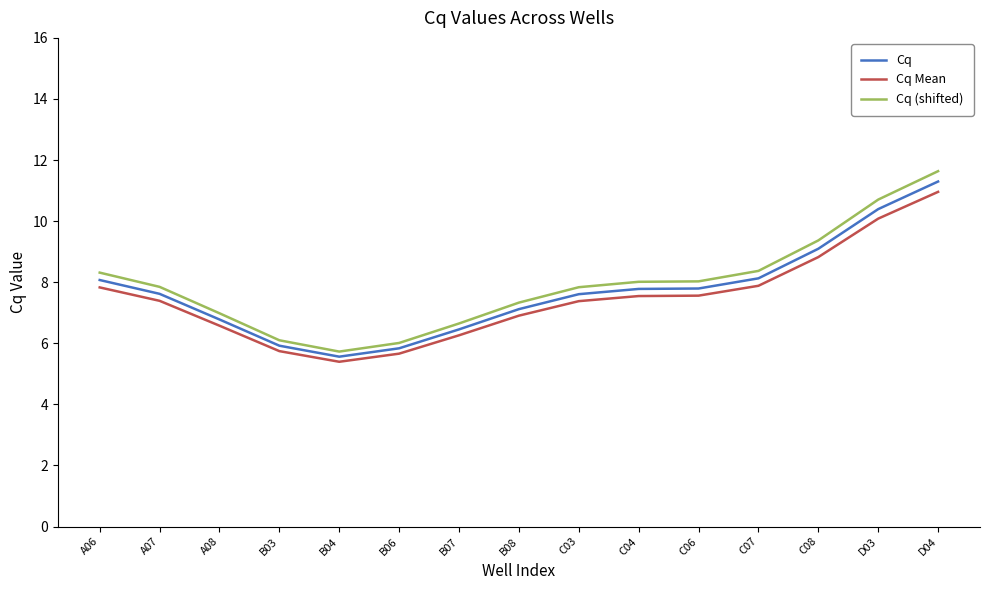

What is the total value across all series at B04?

16.7